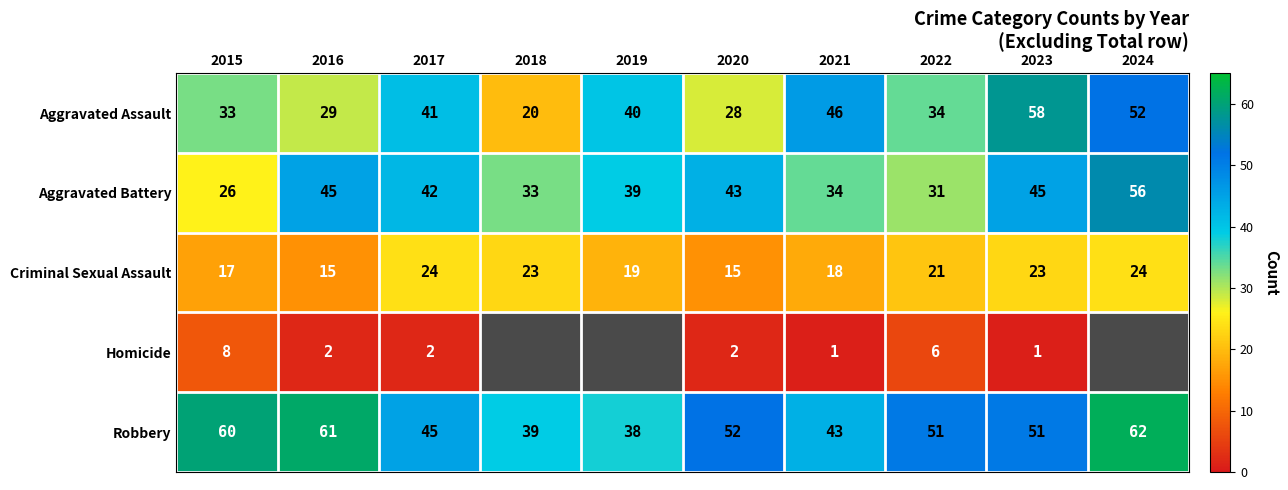

Which label corresponds to the smallest value in the chart?

2021